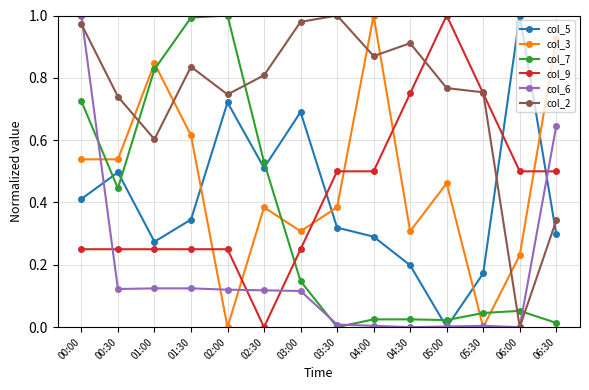

True or false: col_9 and col_6 cross at least once.

True